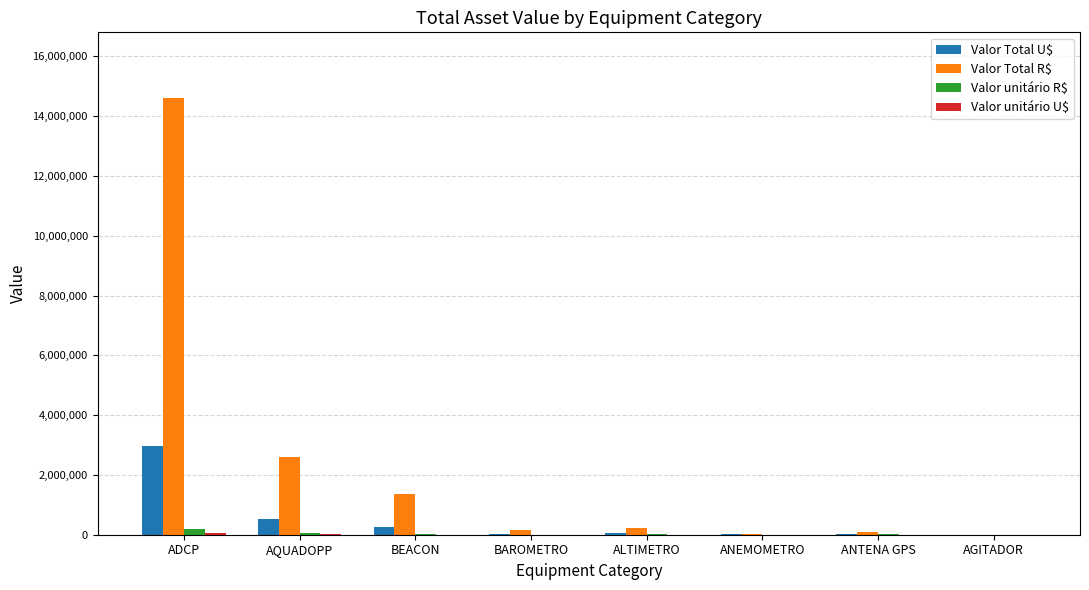

True or false: Valor Total R$ has a value of 5004526 at ADCP.

False